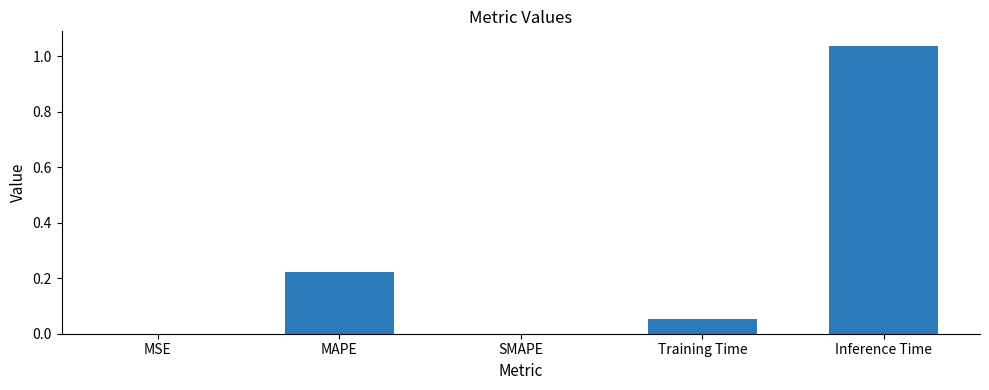

Which category has the highest value across all series?

Inference Time